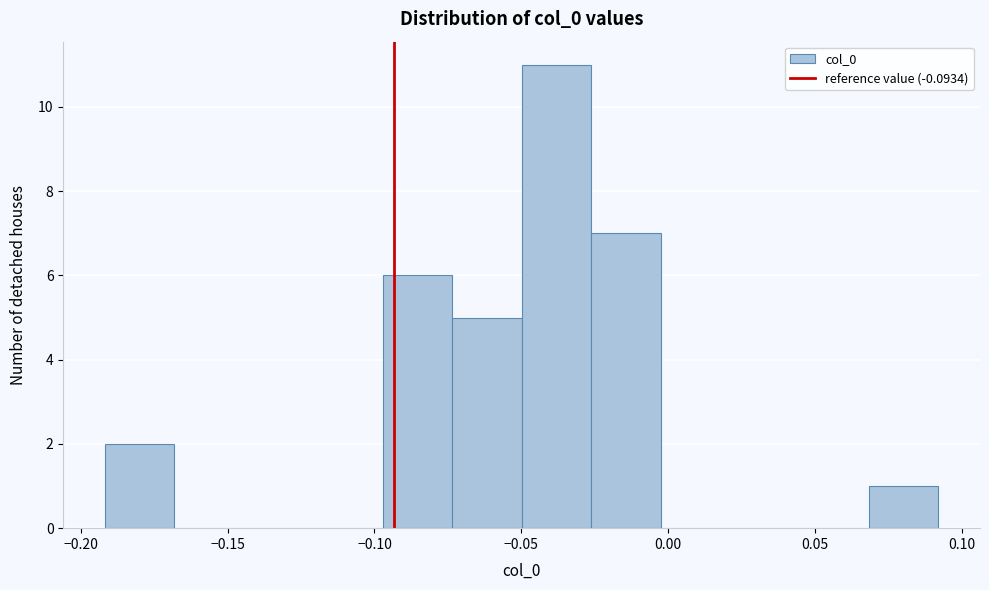

Reading left to right, list every bar in this chart as the range it spans on the x-axis followed by its height. Neither the bar edges nor the heights are printed on the chart, so give them approximately, as read against the axes.

-0.190 to -0.170: 2
-0.170 to -0.145: 0
-0.145 to -0.120: 0
-0.120 to -0.095: 0
-0.095 to -0.075: 6
-0.075 to -0.050: 5
-0.050 to -0.025: 11
-0.025 to -0.005: 7
-0.005 to 0.020: 0
0.020 to 0.045: 0
0.045 to 0.070: 0
0.070 to 0.090: 1